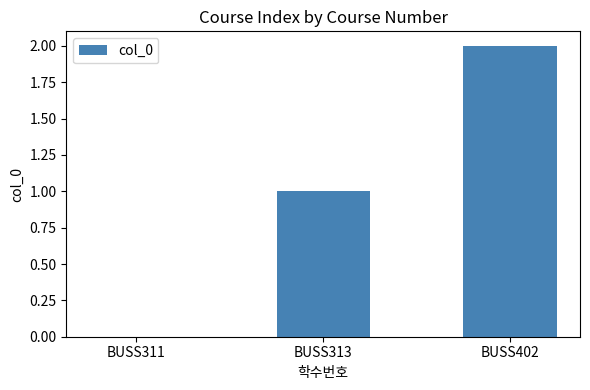

The value at BUSS402 is 3. True or false?

False